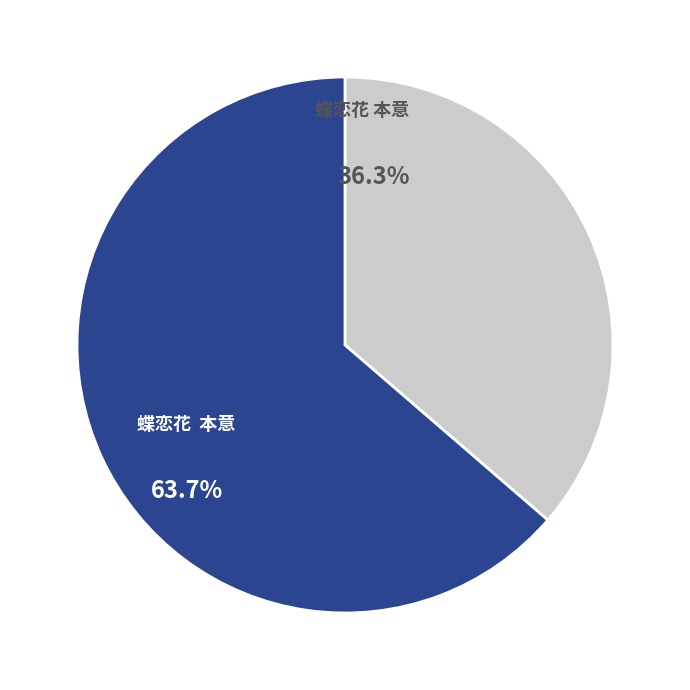

Is there any slice that represents more than half of the pie?

Yes